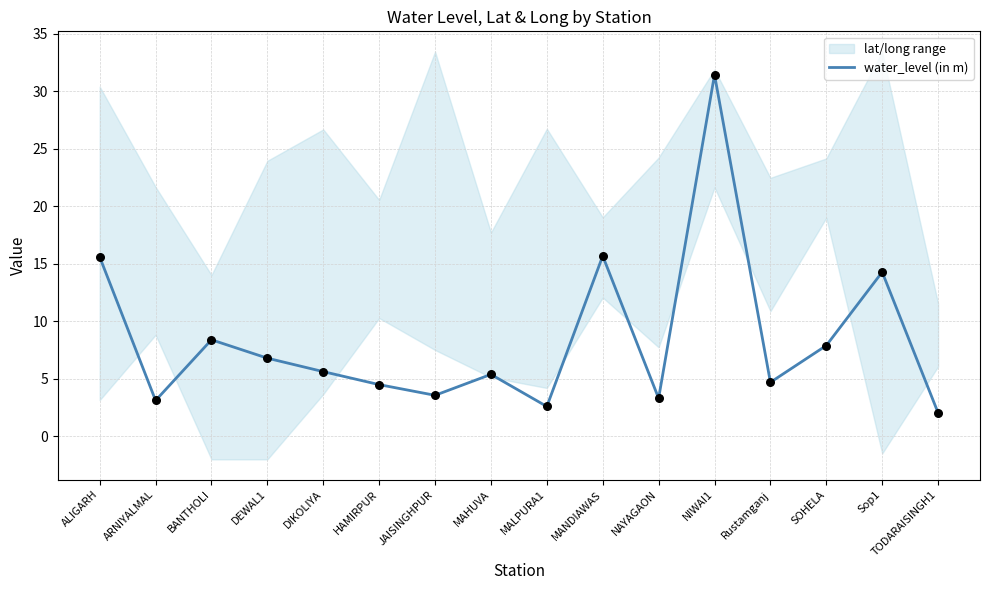

Approximately how many times larger is the value at MAHUVA compared to ALIGARH?

0.3